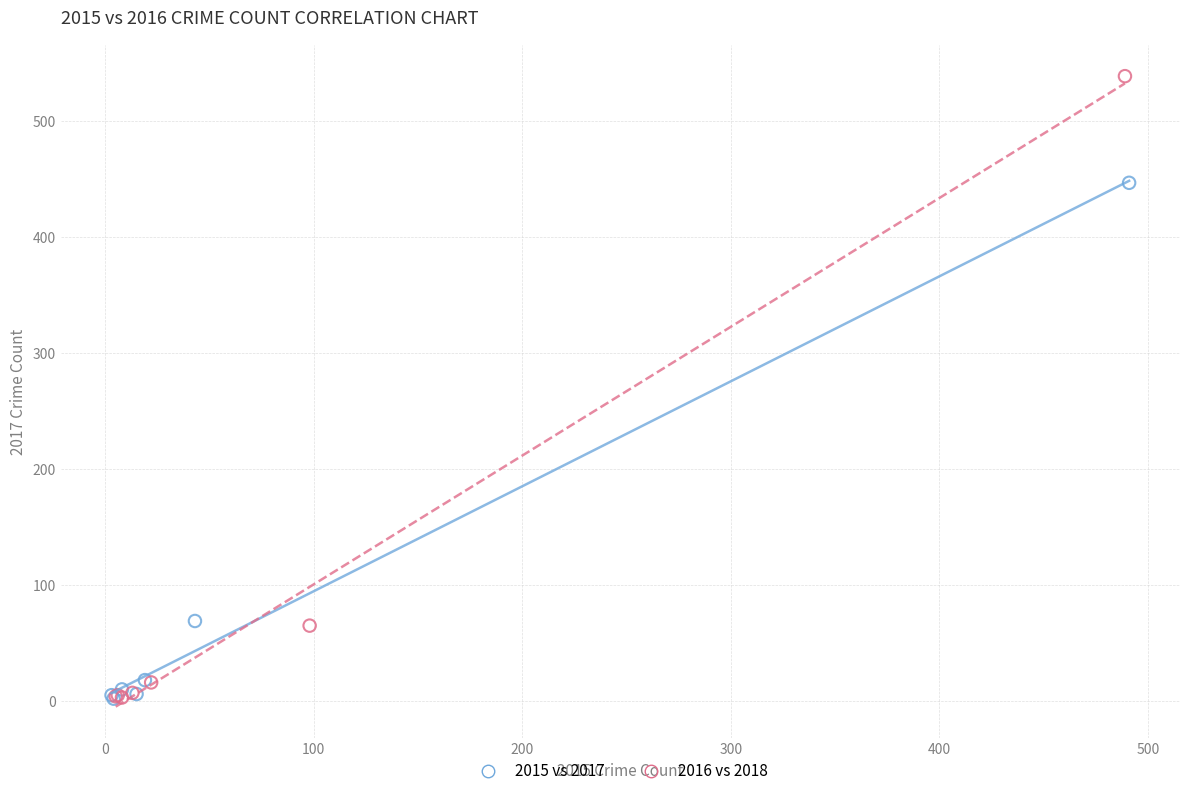

Which series has the widest spread of Y values?

2016 vs 2018